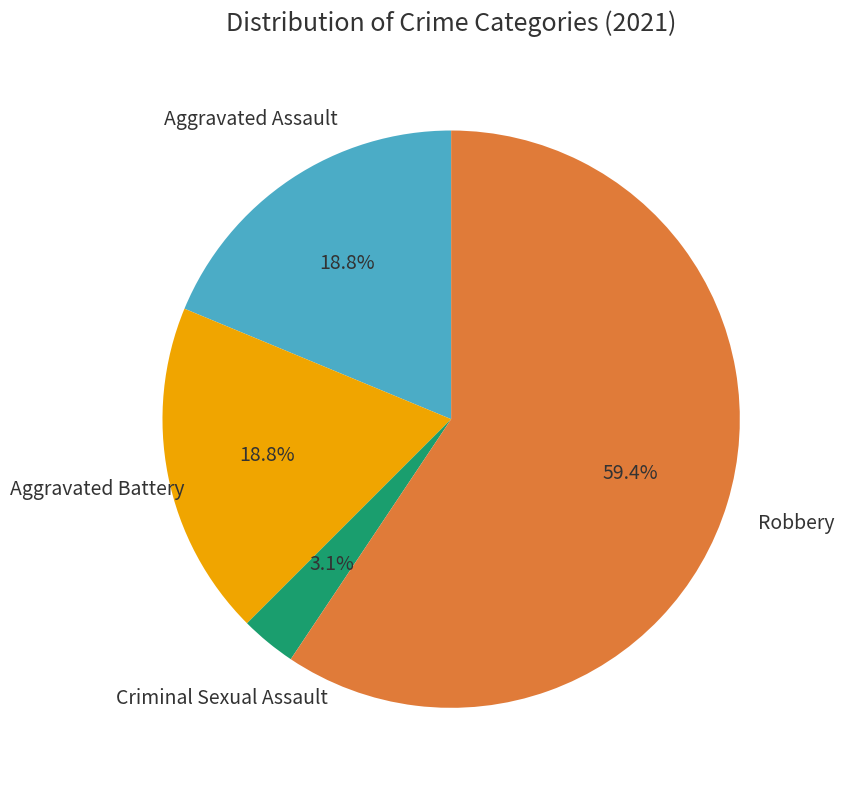

Is there any slice that represents more than half of the pie?

Yes